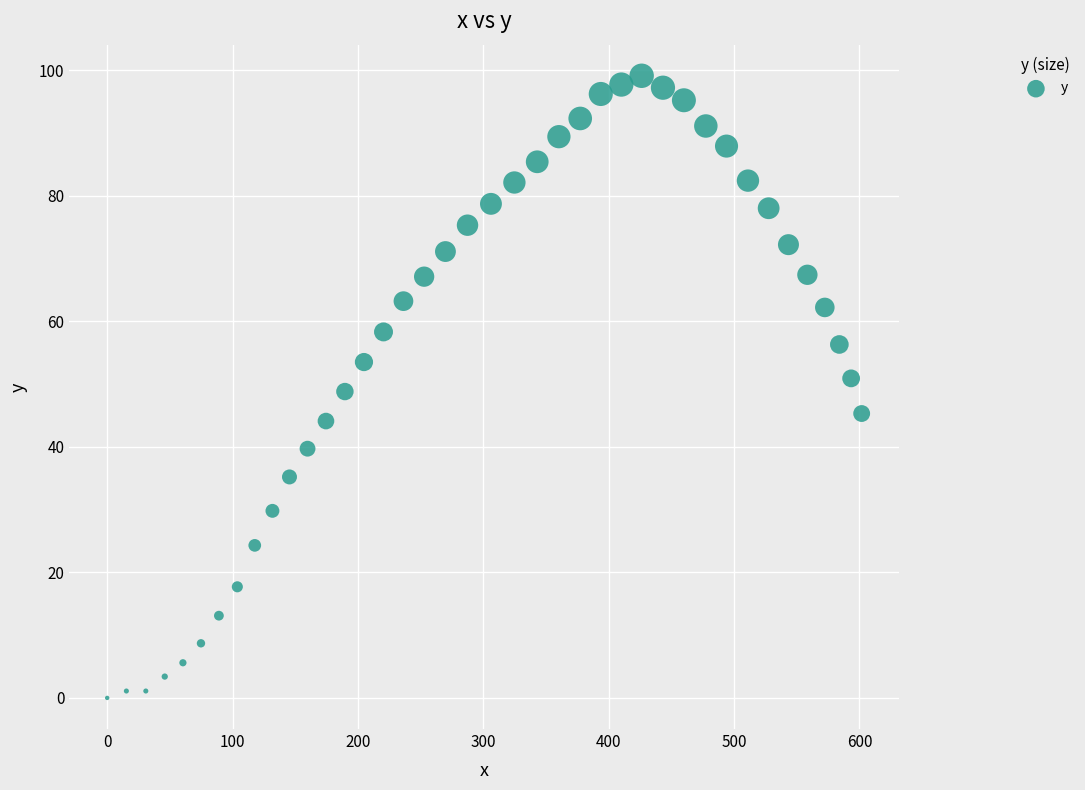

What is the range of Y values (max minus min)?

99.1